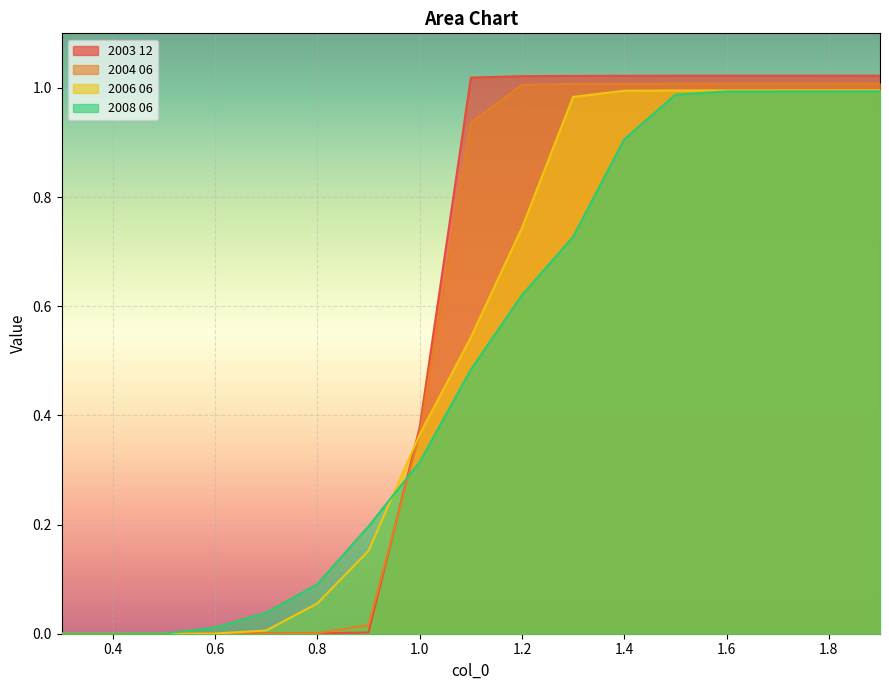

Rank the series at 0.5 from highest to lowest value.

2008 06, 2003 12, 2004 06, 2006 06